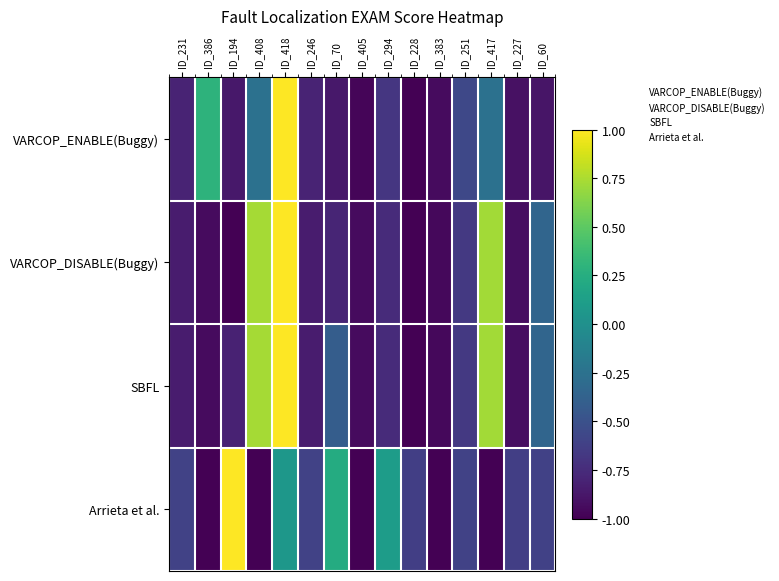

At how many categories does at least one series exceed 0?

7